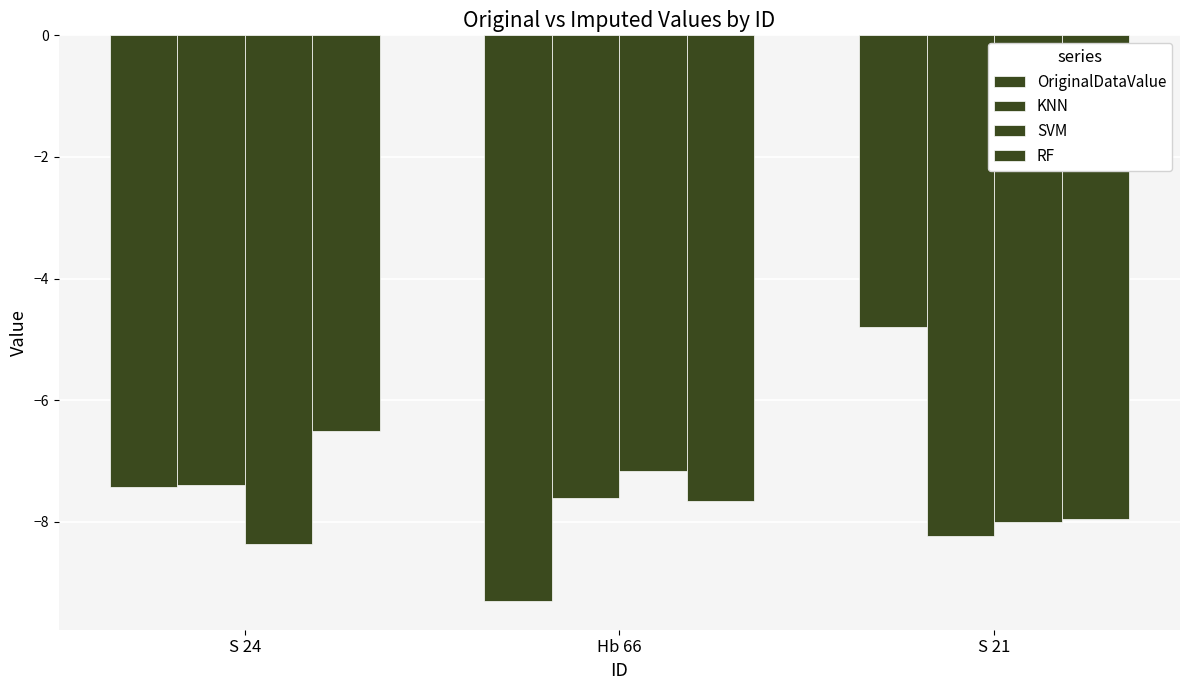

How many series are shown in this chart?

4